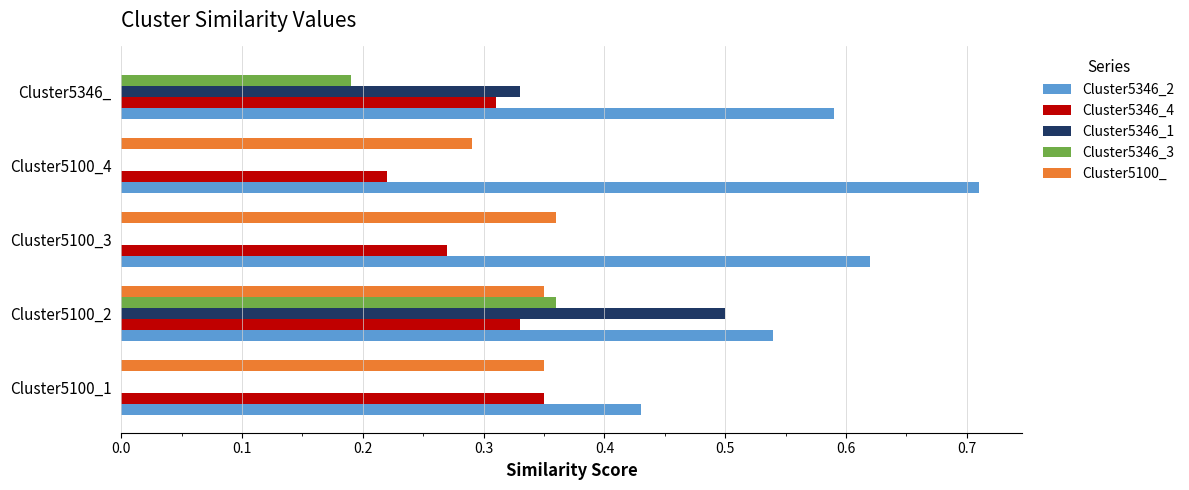

At which category is the sum across all series the highest?

Cluster5100_2